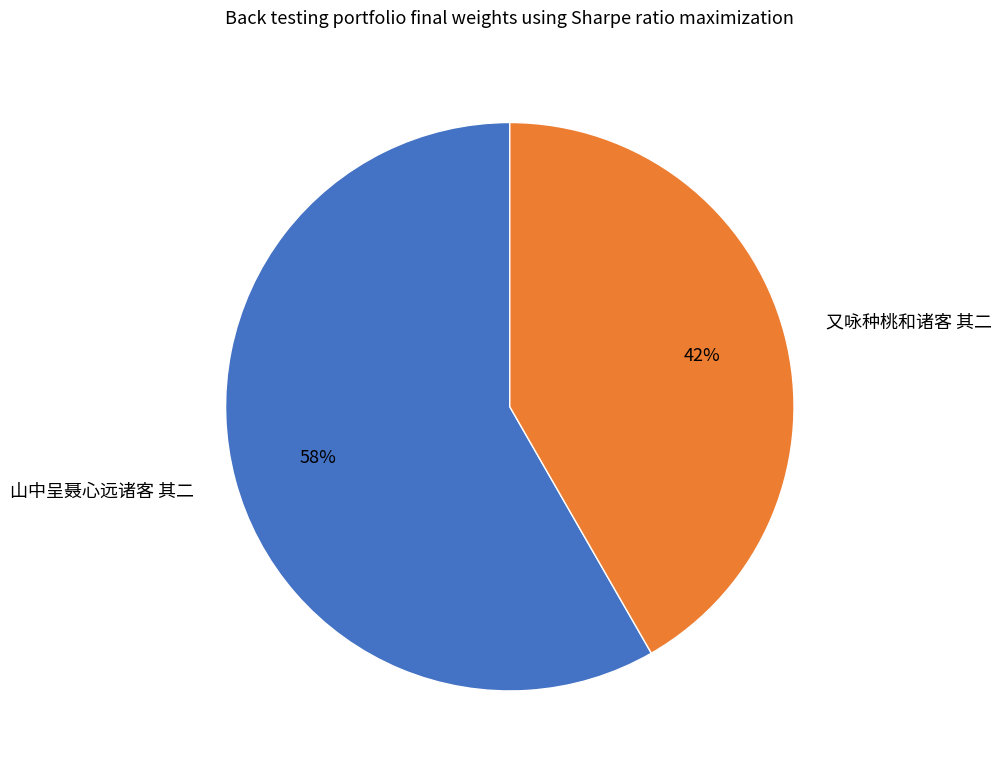

Which slice represents more than half of the pie?

山中呈聂心远诸客 其二